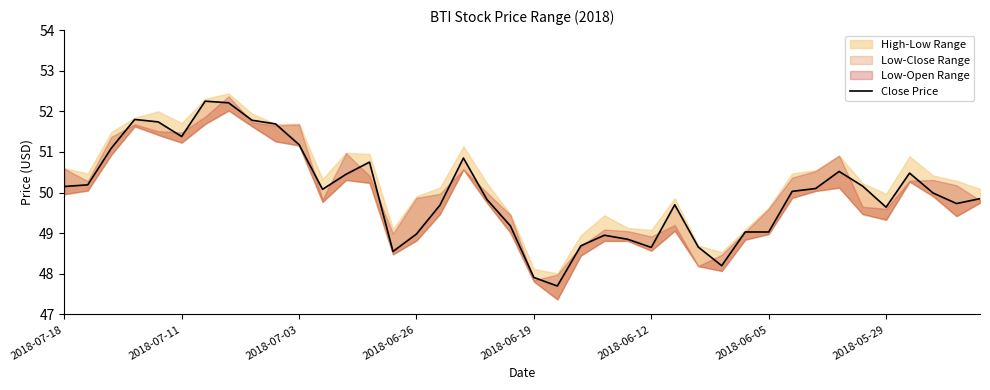

How many values exceed 50?

20